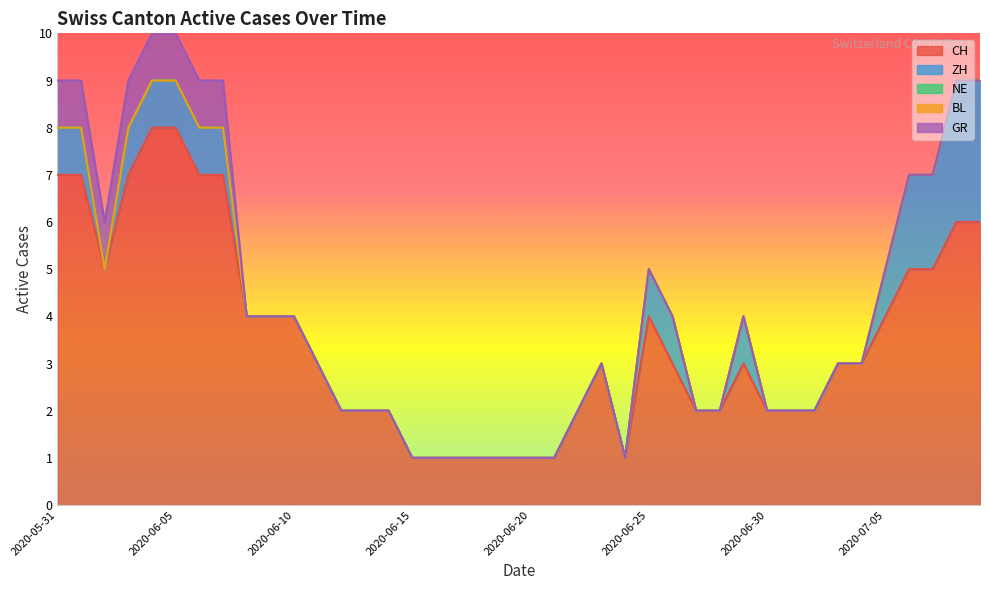

Reading right to left, list all the values displayed in this chart.

CH: 2020-07-09=6	2020-07-08=6	2020-07-07=5	2020-07-06=5	2020-07-05=4	2020-07-04=3	2020-07-03=3	2020-07-02=2	2020-07-01=2	2020-06-30=2	2020-06-29=3	2020-06-28=2	2020-06-27=2	2020-06-26=3	2020-06-25=4	2020-06-24=1	2020-06-23=3	2020-06-22=2	2020-06-21=1	2020-06-20=1	2020-06-19=1	2020-06-18=1	2020-06-17=1	2020-06-16=1	2020-06-15=1	2020-06-14=2	2020-06-13=2	2020-06-12=2	2020-06-11=3	2020-06-10=4	2020-06-09=4	2020-06-08=4	2020-06-07=7	2020-06-06=7	2020-06-05=8	2020-06-04=8	2020-06-03=7	2020-06-02=5	2020-06-01=7	2020-05-31=7
ZH: 2020-07-09=3	2020-07-08=3	2020-07-07=2	2020-07-06=2	2020-07-05=1	2020-07-04=0	2020-07-03=0	2020-07-02=0	2020-07-01=0	2020-06-30=0	2020-06-29=1	2020-06-28=0	2020-06-27=0	2020-06-26=1	2020-06-25=1	2020-06-24=0	2020-06-23=0	2020-06-22=0	2020-06-21=0	2020-06-20=0	2020-06-19=0	2020-06-18=0	2020-06-17=0	2020-06-16=0	2020-06-15=0	2020-06-14=0	2020-06-13=0	2020-06-12=0	2020-06-11=0	2020-06-10=0	2020-06-09=0	2020-06-08=0	2020-06-07=1	2020-06-06=1	2020-06-05=1	2020-06-04=1	2020-06-03=1	2020-06-02=0	2020-06-01=1	2020-05-31=1
NE: 2020-07-09=0	2020-07-08=0	2020-07-07=0	2020-07-06=0	2020-07-05=0	2020-07-04=0	2020-07-03=0	2020-07-02=0	2020-07-01=0	2020-06-30=0	2020-06-29=0	2020-06-28=0	2020-06-27=0	2020-06-26=0	2020-06-25=0	2020-06-24=0	2020-06-23=0	2020-06-22=0	2020-06-21=0	2020-06-20=0	2020-06-19=0	2020-06-18=0	2020-06-17=0	2020-06-16=0	2020-06-15=0	2020-06-14=0	2020-06-13=0	2020-06-12=0	2020-06-11=0	2020-06-10=0	2020-06-09=0	2020-06-08=0	2020-06-07=0	2020-06-06=0	2020-06-05=0	2020-06-04=0	2020-06-03=0	2020-06-02=0	2020-06-01=0	2020-05-31=0
BL: 2020-07-09=0	2020-07-08=0	2020-07-07=0	2020-07-06=0	2020-07-05=0	2020-07-04=0	2020-07-03=0	2020-07-02=0	2020-07-01=0	2020-06-30=0	2020-06-29=0	2020-06-28=0	2020-06-27=0	2020-06-26=0	2020-06-25=0	2020-06-24=0	2020-06-23=0	2020-06-22=0	2020-06-21=0	2020-06-20=0	2020-06-19=0	2020-06-18=0	2020-06-17=0	2020-06-16=0	2020-06-15=0	2020-06-14=0	2020-06-13=0	2020-06-12=0	2020-06-11=0	2020-06-10=0	2020-06-09=0	2020-06-08=0	2020-06-07=0	2020-06-06=0	2020-06-05=0	2020-06-04=0	2020-06-03=0	2020-06-02=0	2020-06-01=0	2020-05-31=0
GR: 2020-07-09=0	2020-07-08=0	2020-07-07=0	2020-07-06=0	2020-07-05=0	2020-07-04=0	2020-07-03=0	2020-07-02=0	2020-07-01=0	2020-06-30=0	2020-06-29=0	2020-06-28=0	2020-06-27=0	2020-06-26=0	2020-06-25=0	2020-06-24=0	2020-06-23=0	2020-06-22=0	2020-06-21=0	2020-06-20=0	2020-06-19=0	2020-06-18=0	2020-06-17=0	2020-06-16=0	2020-06-15=0	2020-06-14=0	2020-06-13=0	2020-06-12=0	2020-06-11=0	2020-06-10=0	2020-06-09=0	2020-06-08=0	2020-06-07=1	2020-06-06=1	2020-06-05=1	2020-06-04=1	2020-06-03=1	2020-06-02=1	2020-06-01=1	2020-05-31=1